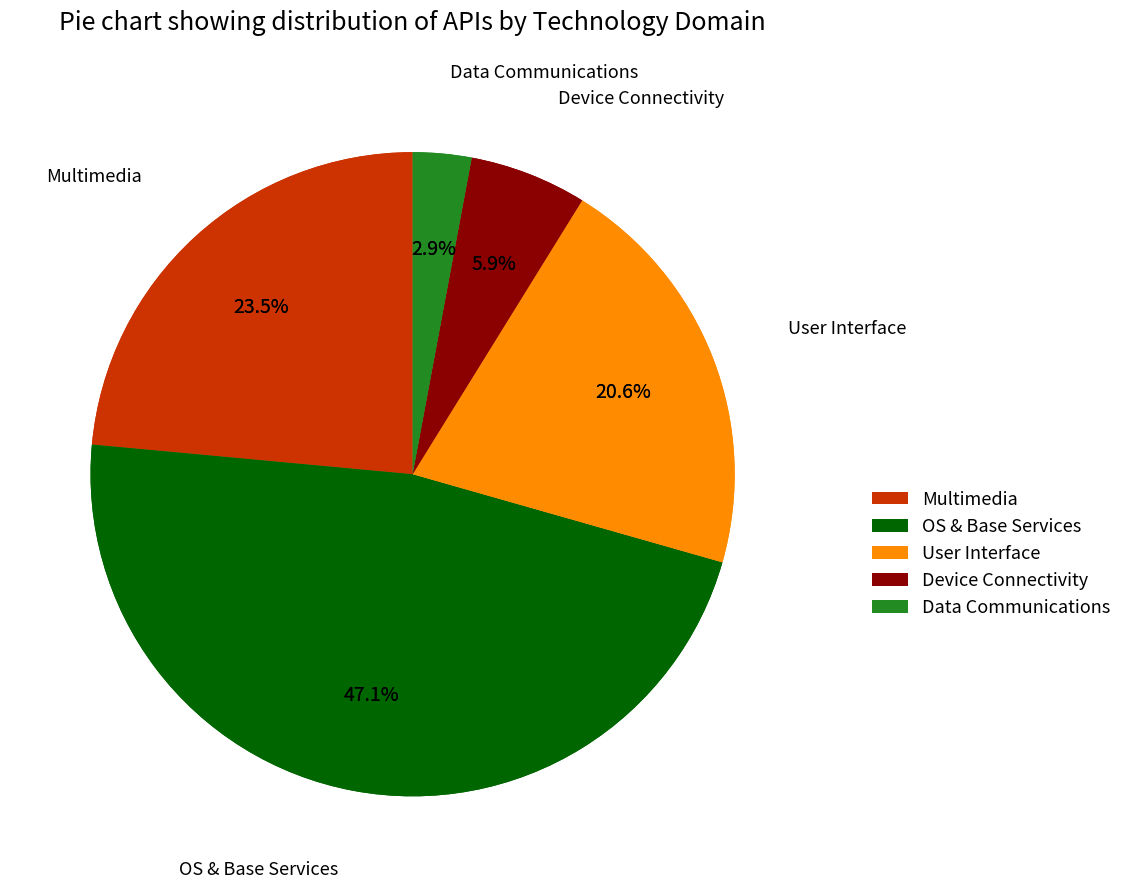

Is there a majority slice in this chart?

No